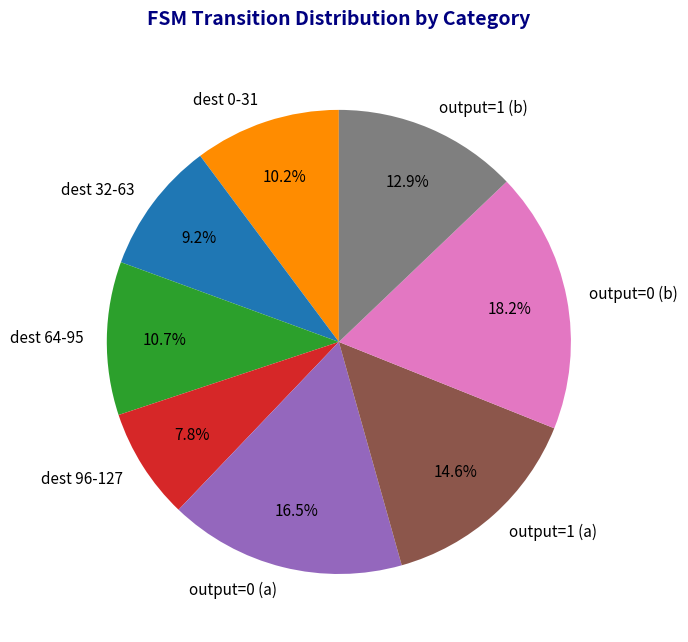

Which category has the biggest portion of the pie?

output=0 (b)